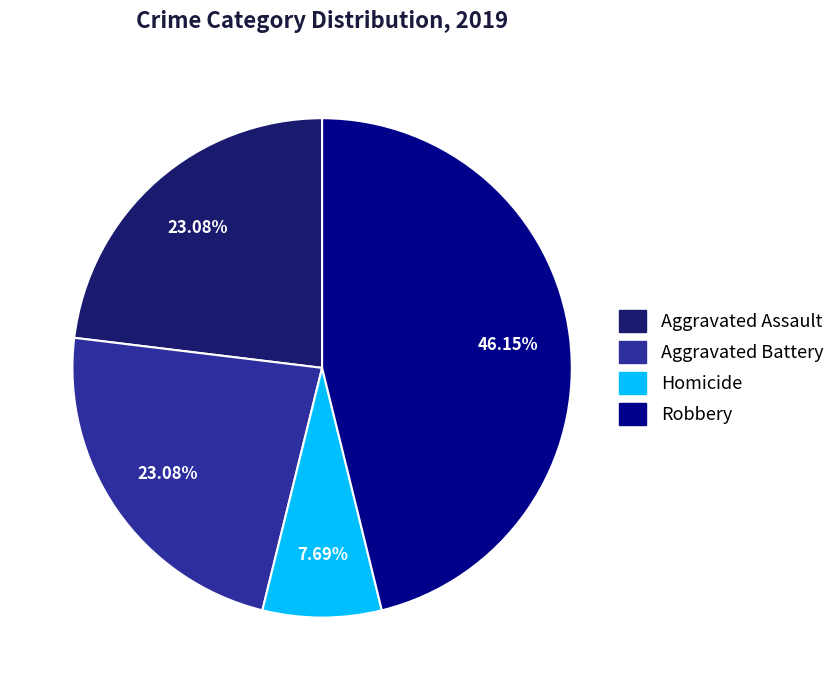

To the nearest percent, what percentage of the pie is Aggravated Assault?

23%